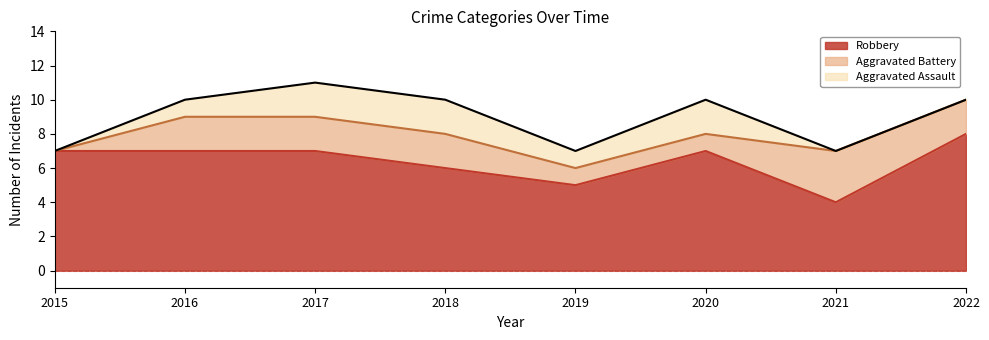

True or false: Robbery and Aggravated Battery cross at least once.

False